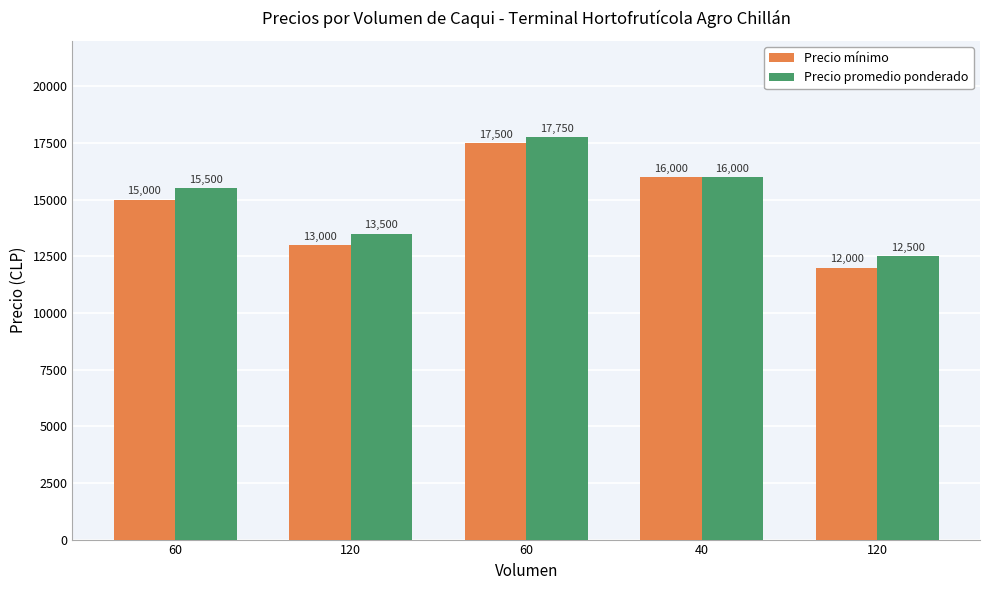

What is the label of the 1st bar from the left?

60